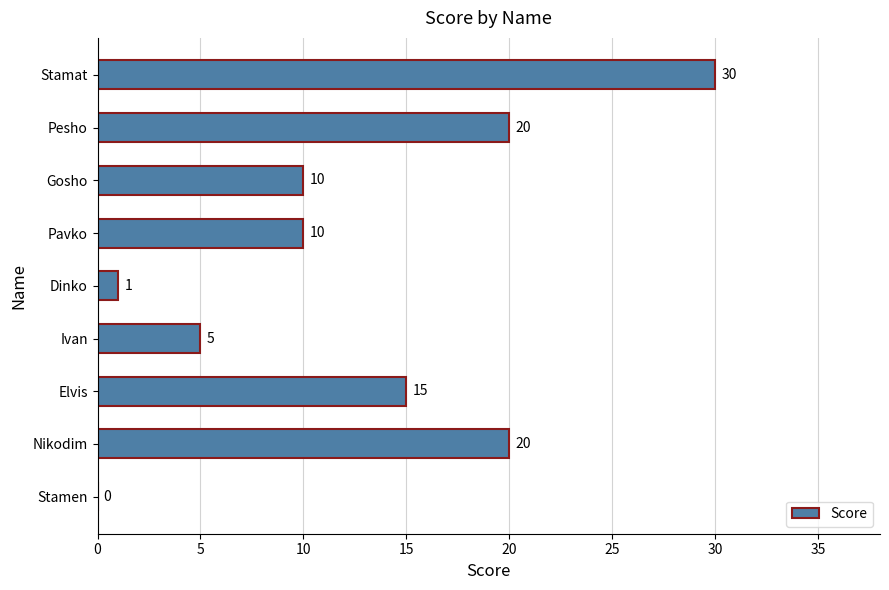

The chart shows a value of 30 at Stamat. True or false?

True